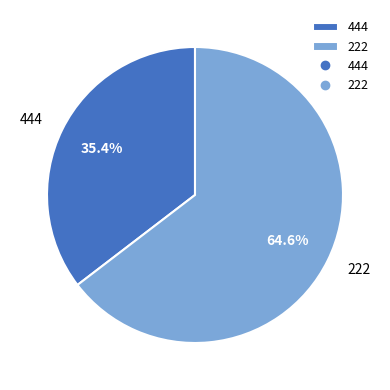

How many slices are in this pie chart?

2